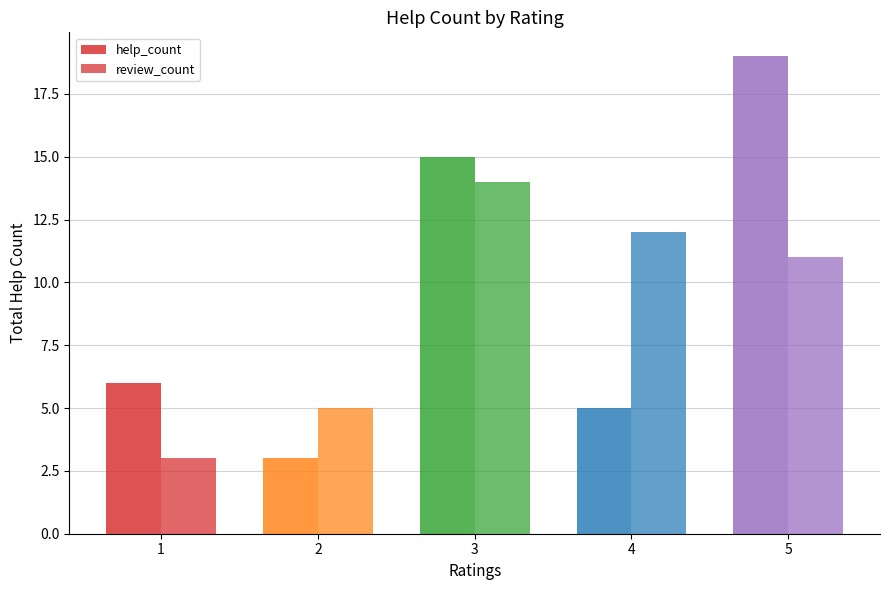

Which series has the largest total across all categories?

help_count